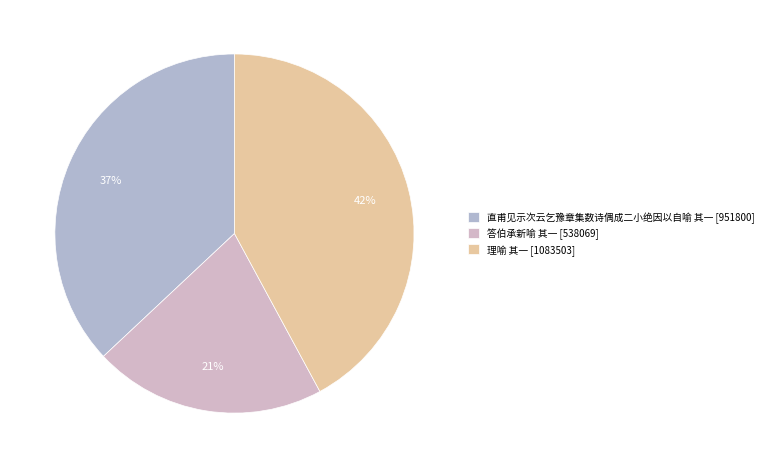

To the nearest percent, what is the difference between the 答伯承新喻 其一 and 理喻 其一 slice percentages?

21%